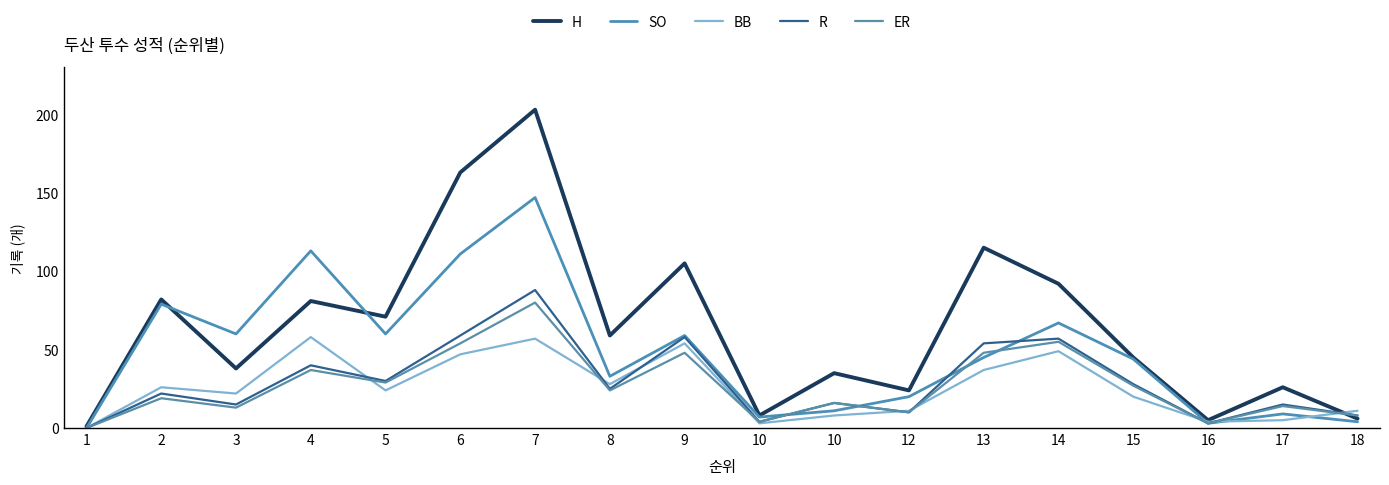

Is it true that H equals 115 at 13?

True